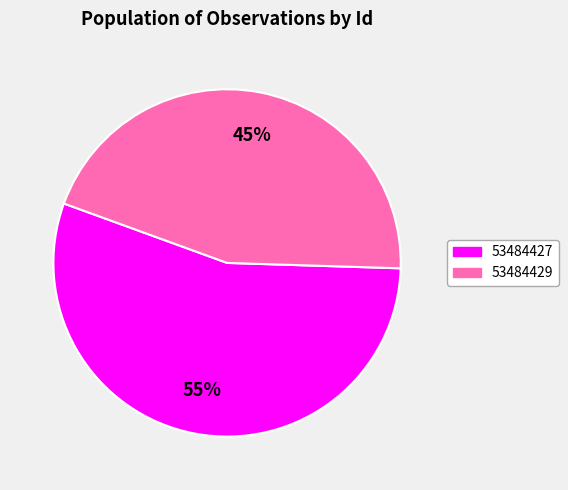

The 53484427 slice represents 55% of the pie. True or false?

True